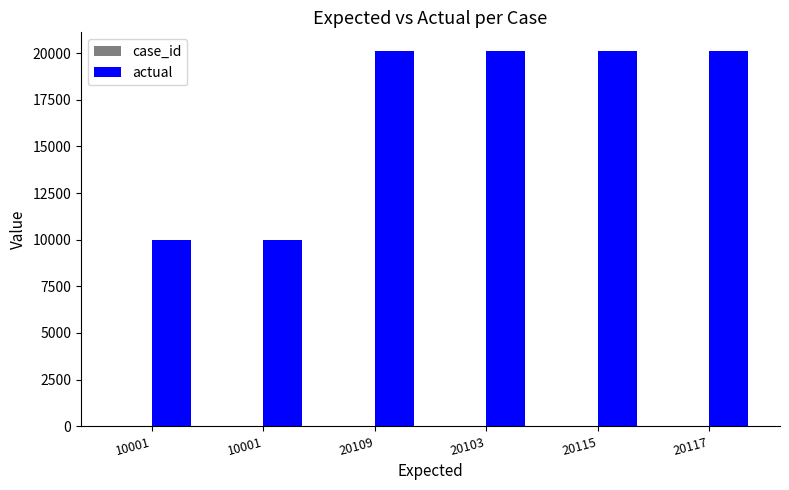

How many groups of bars are there?

6